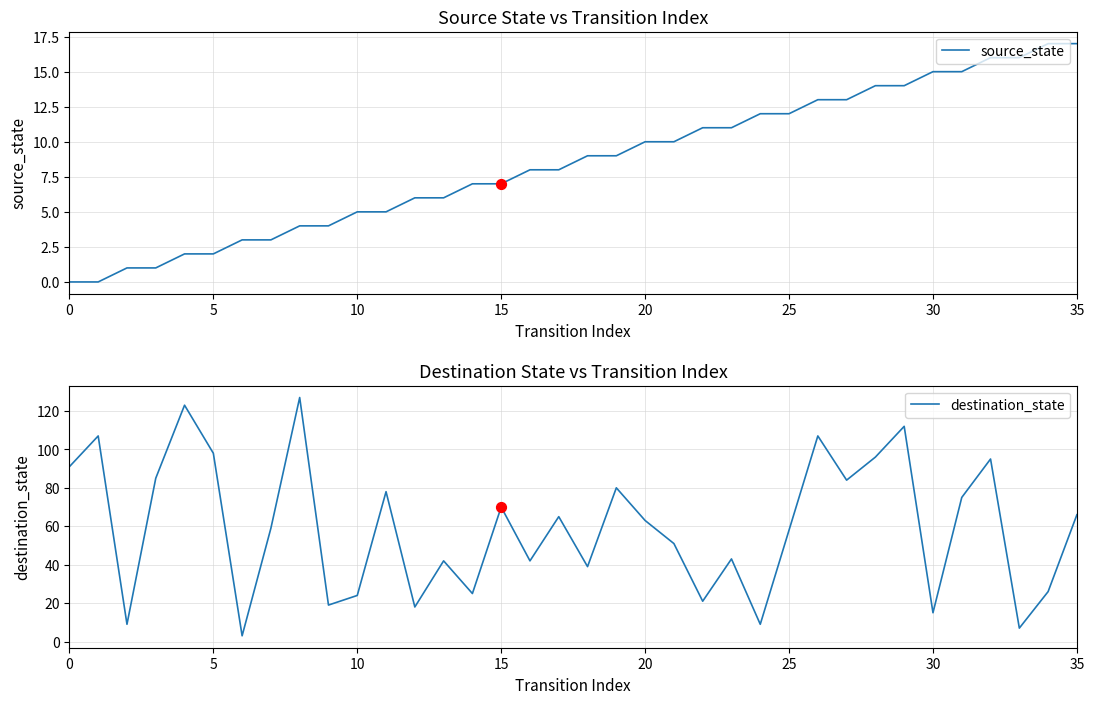

Which series contains the highest Y value?

destination_state